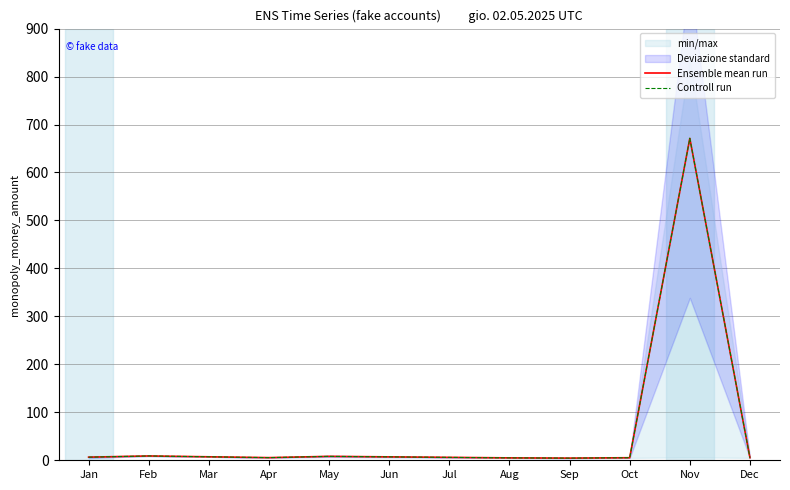

The value of Controll run at Feb is 4.8. True or false?

False